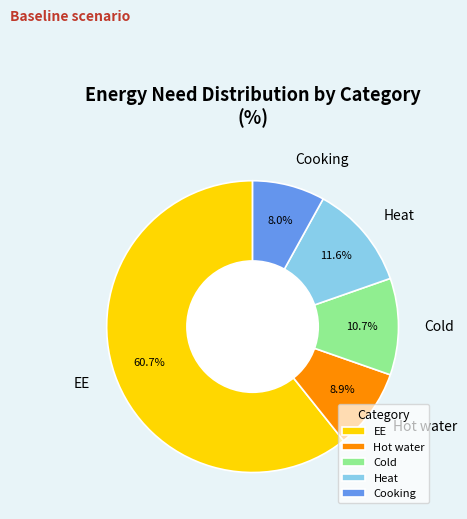

To the nearest percent, what portion does Cooking represent?

8%